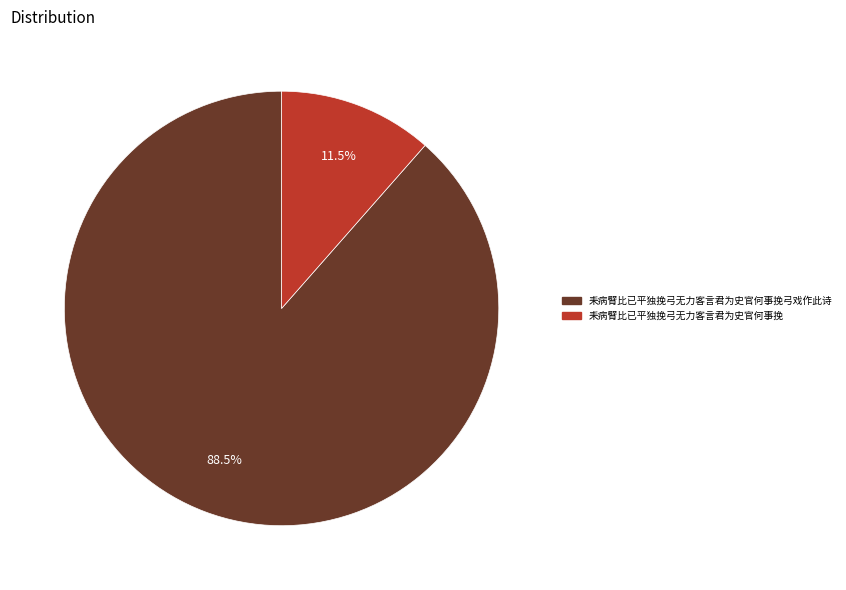

Between 耒病臂比已平独挽弓无力客言君为史官何事挽 and 耒病臂比已平独挽弓无力客言君为史官何事挽弓戏作此诗, which is larger?

耒病臂比已平独挽弓无力客言君为史官何事挽弓戏作此诗